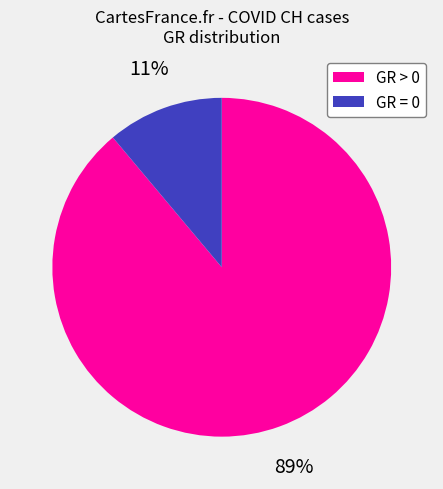

Count the number of slices in the pie.

2